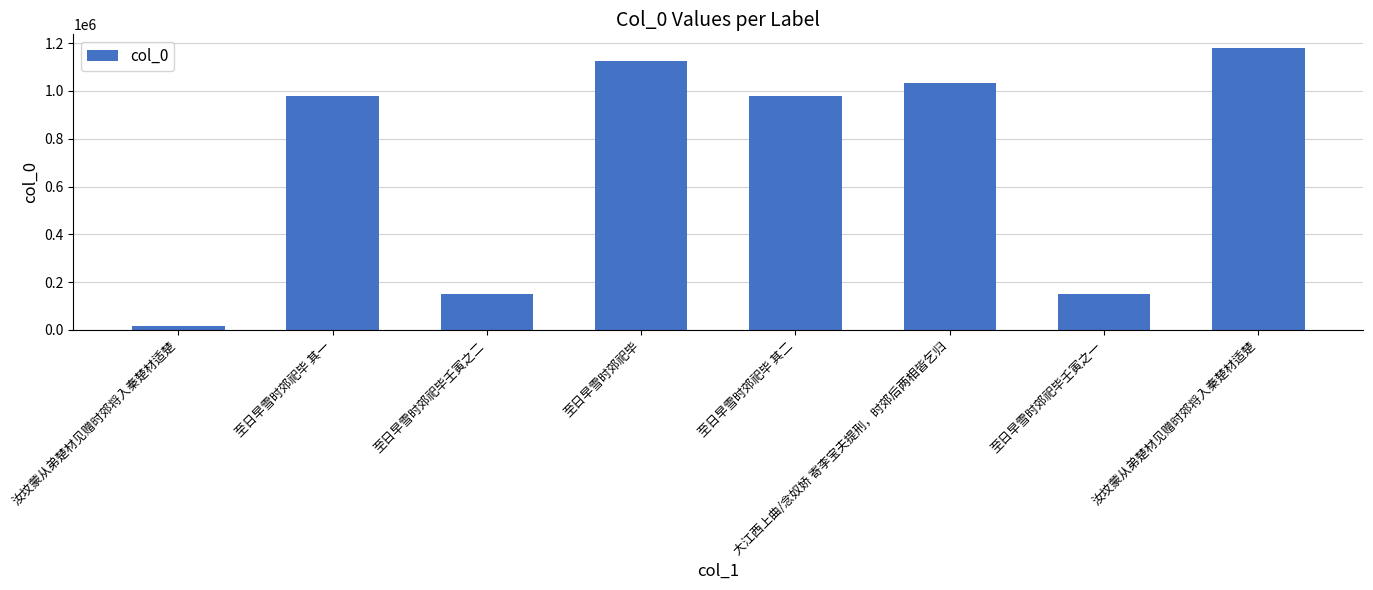

Reading right to left, transcribe all the data shown in this chart.

汝坟蒙从弟楚材见赠时郊将入秦楚材适楚=1178046	至日早雪时郊祀毕壬寅之一=150275	大江西上曲/念奴娇 寄李宝夫提刑，时郊后两相皆乞归=1034061	至日早雪时郊祀毕 其二=980230	至日早雪时郊祀毕=1125157	至日早雪时郊祀毕壬寅之二=150278	至日早雪时郊祀毕 其一=980229	汝坟蒙从弟楚材见赠时郊将入秦楚材适楚=15804